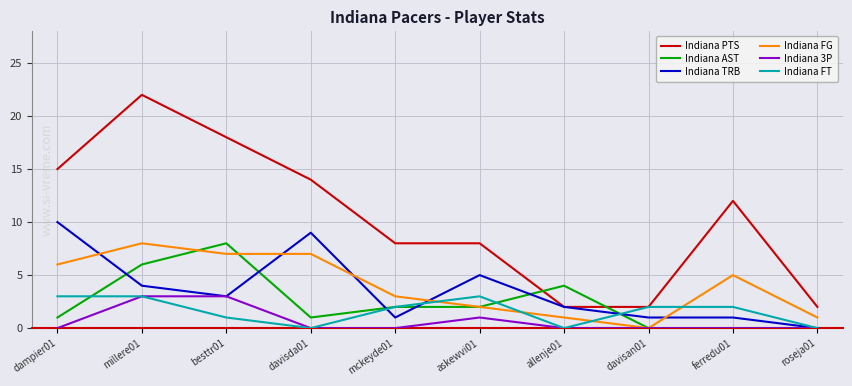

What is the lowest value of the Indiana PTS series?

2